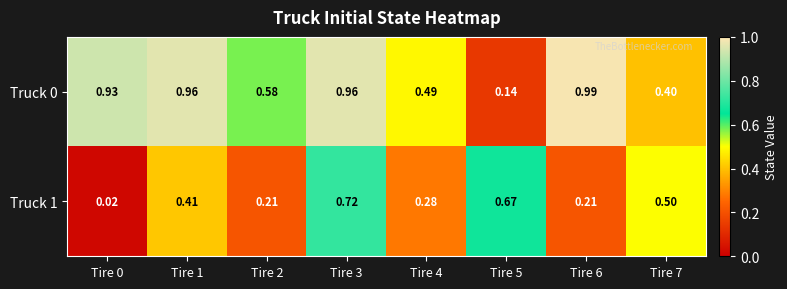

Is the value of Truck 0 at Tire 7 greater than the value of Truck 1 at Tire 6?

Yes